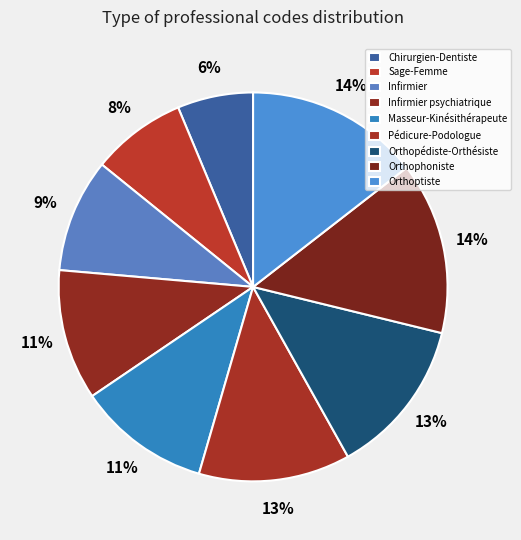

How many slices are in this pie chart?

9